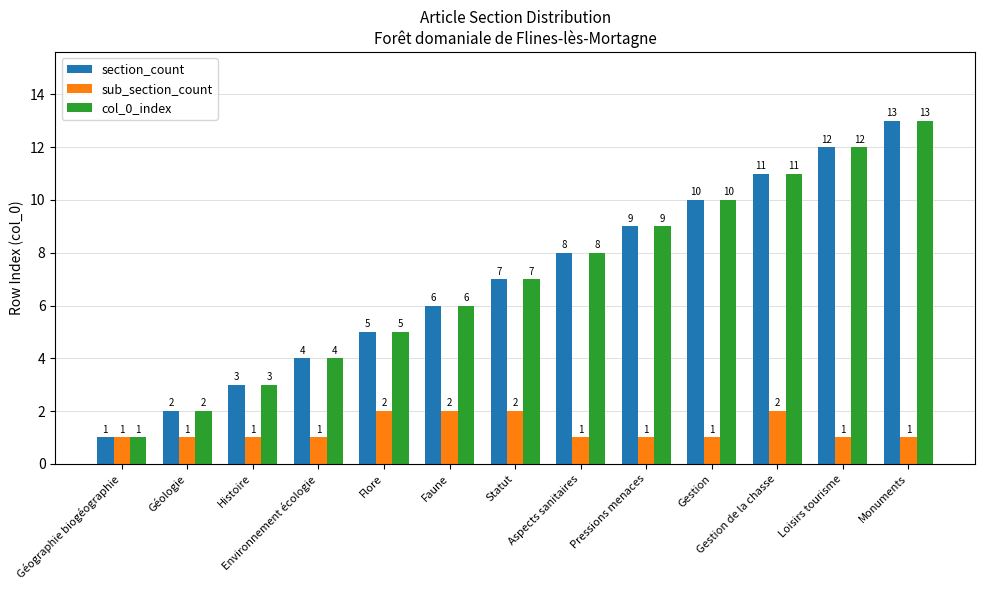

What is the total value across all series at Aspects sanitaires?

17